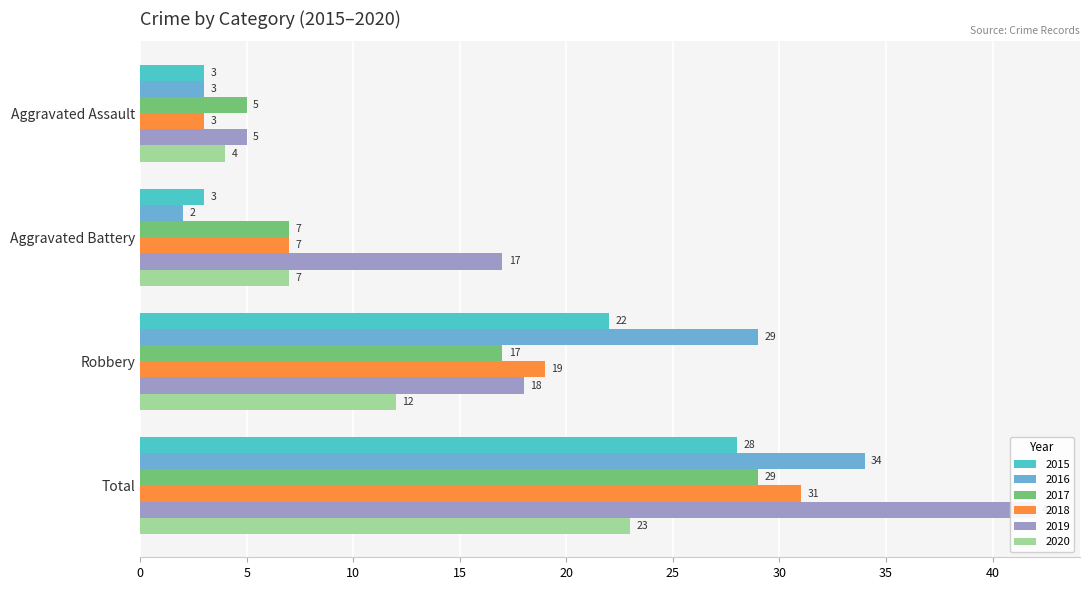

How many data points does each series have?

4